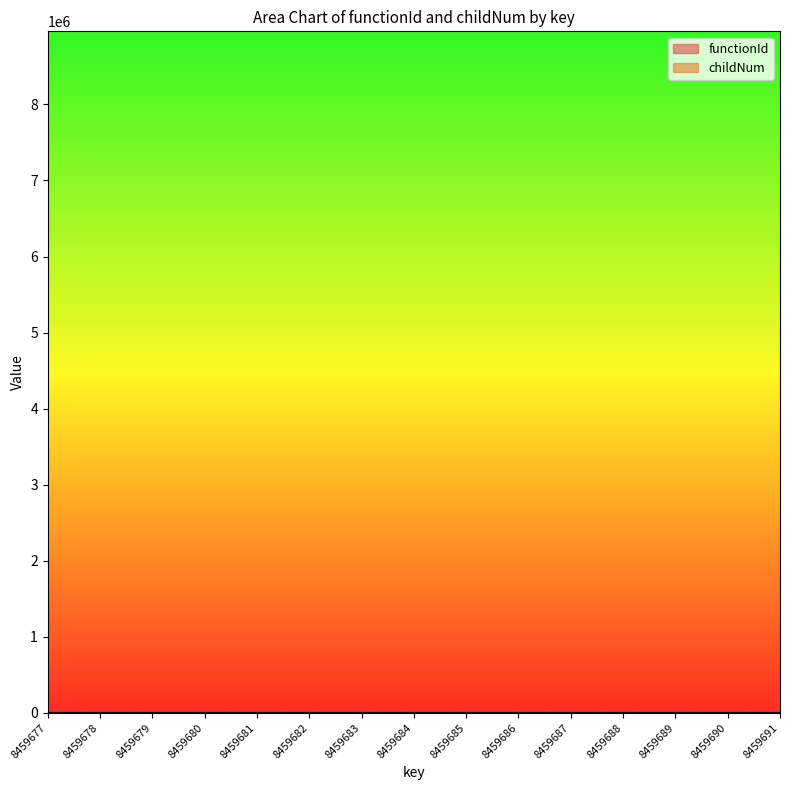

The value at 8459687 is 0. True or false?

False